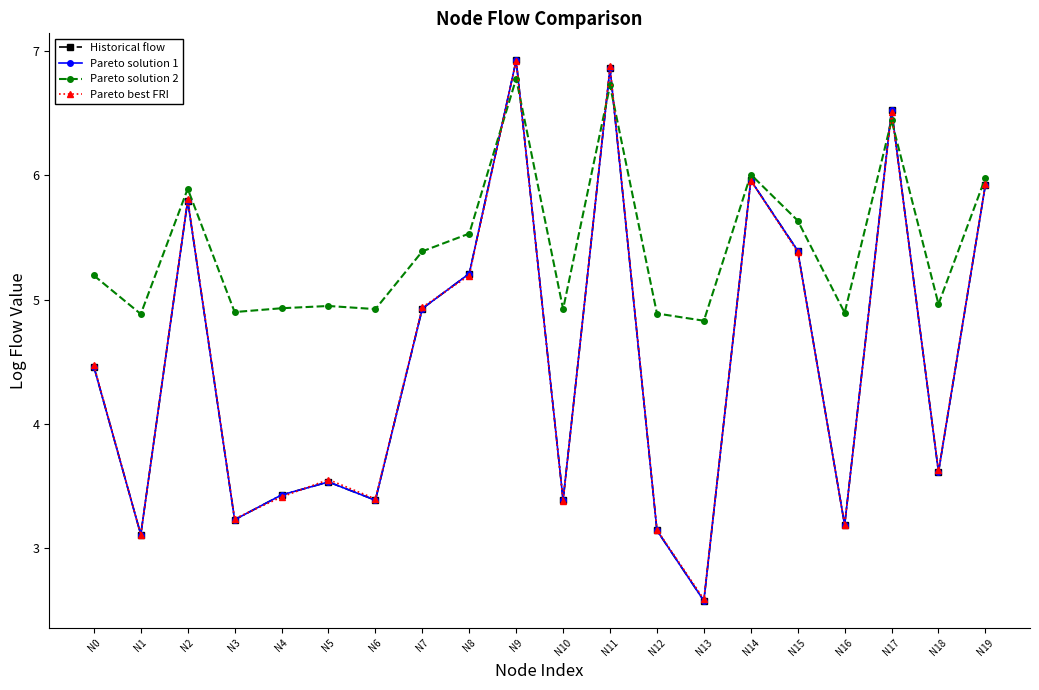

At which label does Historical flow reach its minimum?

N13